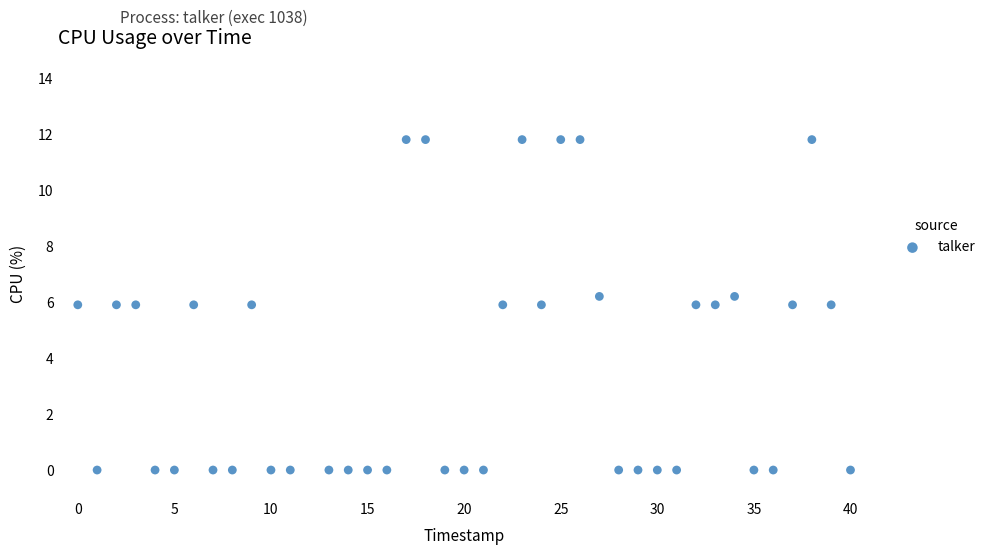

What is the range of Y values (max minus min)?

11.8